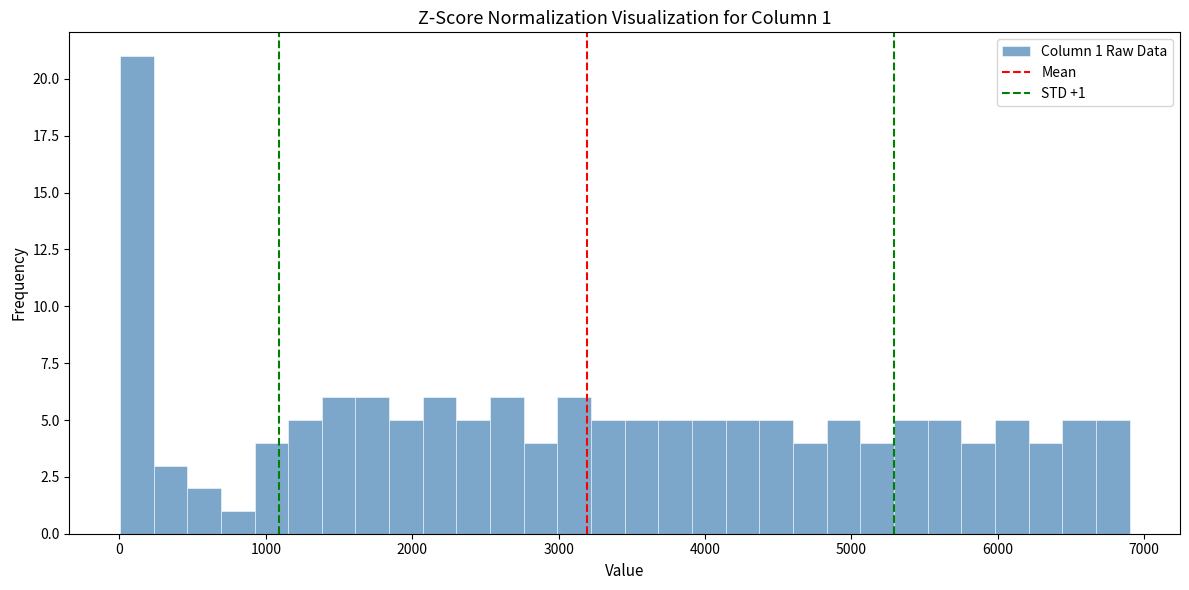

Read against the x-axis, roughly where is the centre of the tallest bar?

100